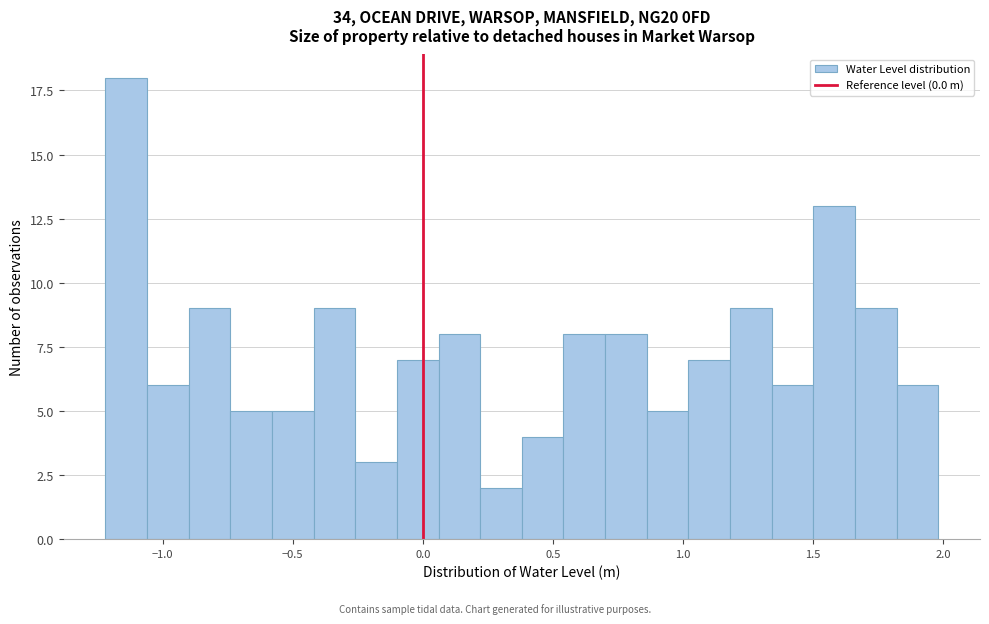

Around what value on the x-axis is the tallest bar? Give the approximate position of its centre, as read against the axis.

-1.15